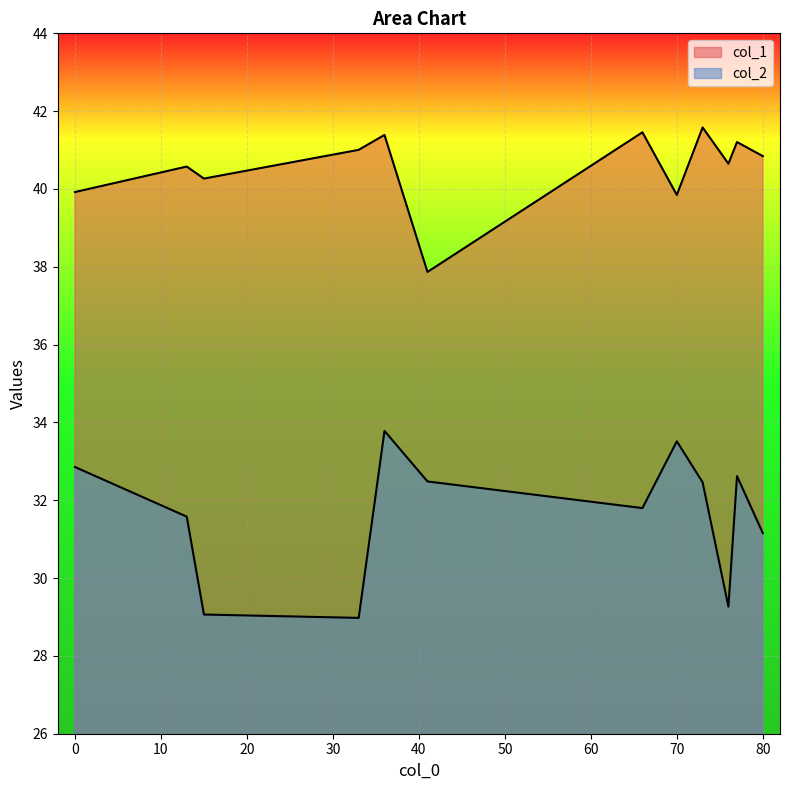

True or false: col_1 and col_2 intersect in this chart.

False